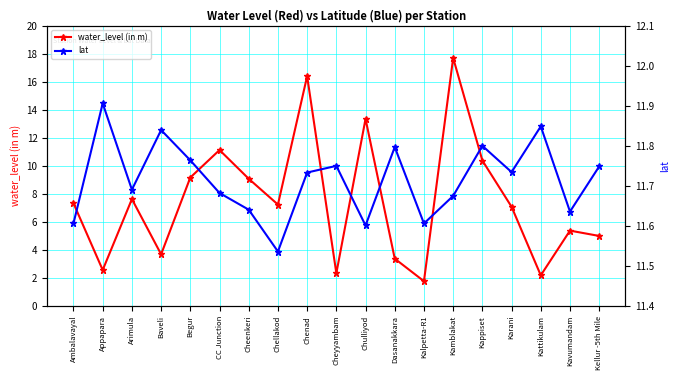

Reading left to right, transcribe all the data shown in this chart.

water_level (in m): 7.3	2.6	7.6	3.7	9.2	11.1	9.1	7.2	16.4	2.3	13.3	3.4	1.8	17.7	10.4	7.1	2.2	5.4	5.0
lat: 11.6	11.9	11.7	11.8	11.8	11.7	11.6	11.5	11.7	11.8	11.6	11.8	11.6	11.7	11.8	11.7	11.8	11.6	11.7